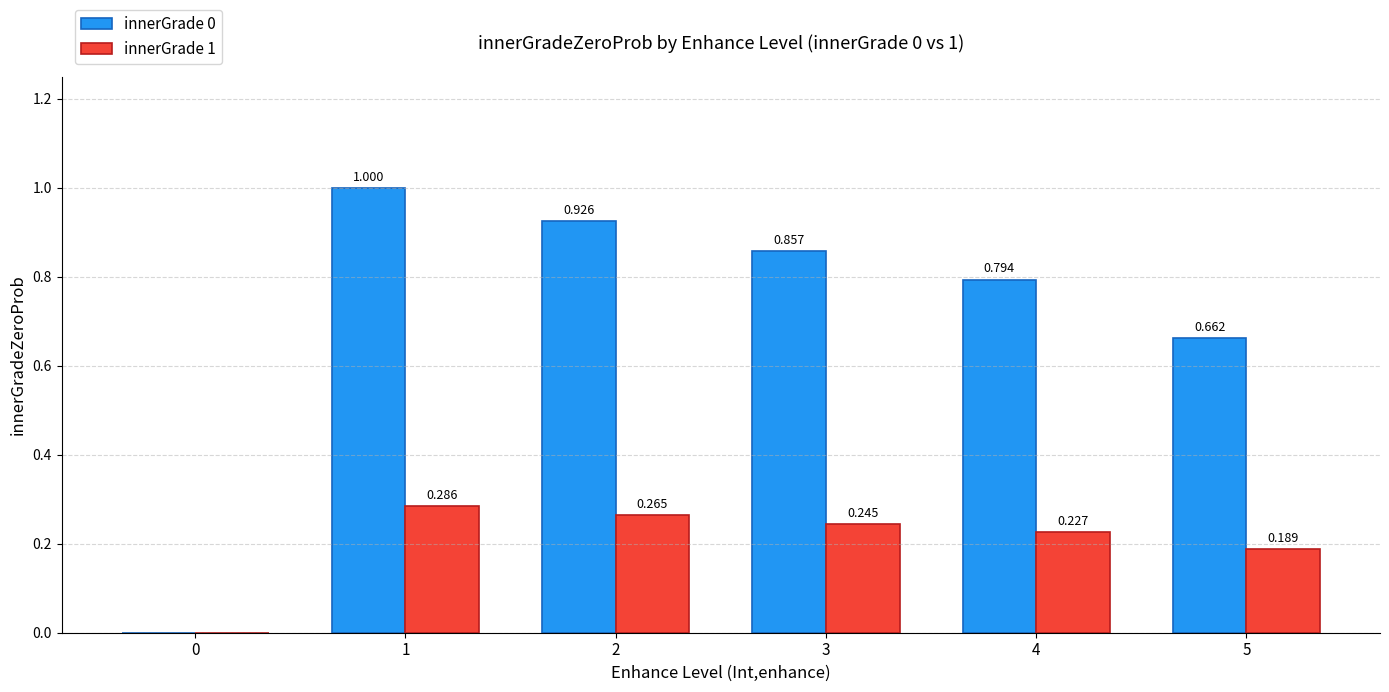

Reading left to right, transcribe all the data shown in this chart.

innerGrade 0: 0=0.0	1=1.0	2=0.9	3=0.9	4=0.8	5=0.7
innerGrade 1: 0=0.0	1=0.3	2=0.3	3=0.2	4=0.2	5=0.2